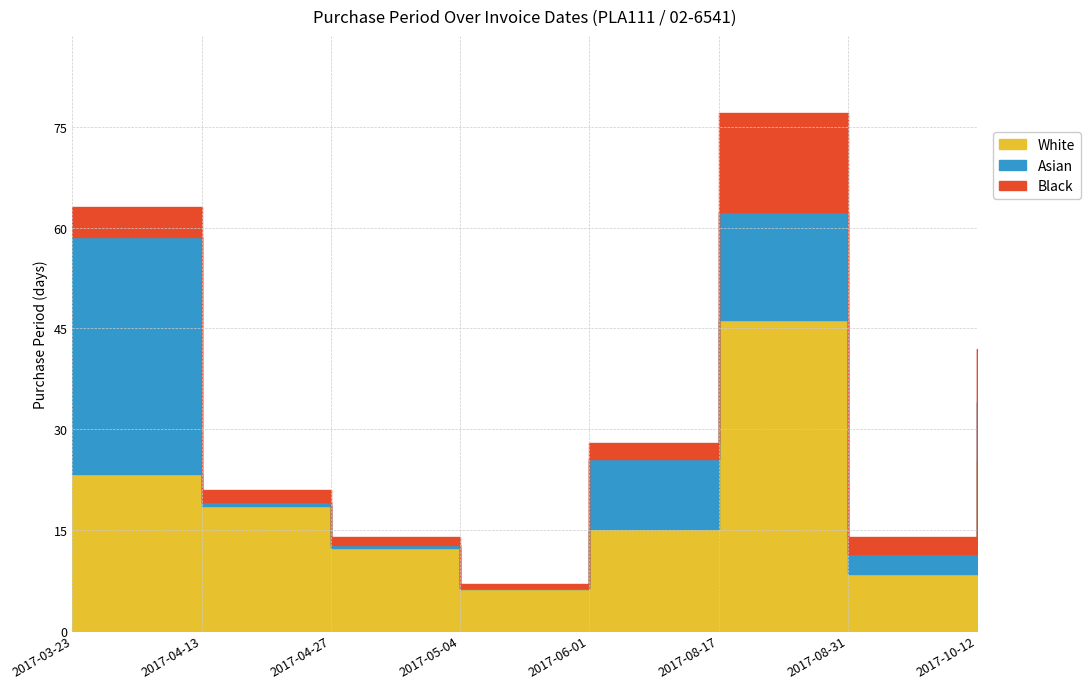

Is it true that the value at 2017-08-17 is 17?

False